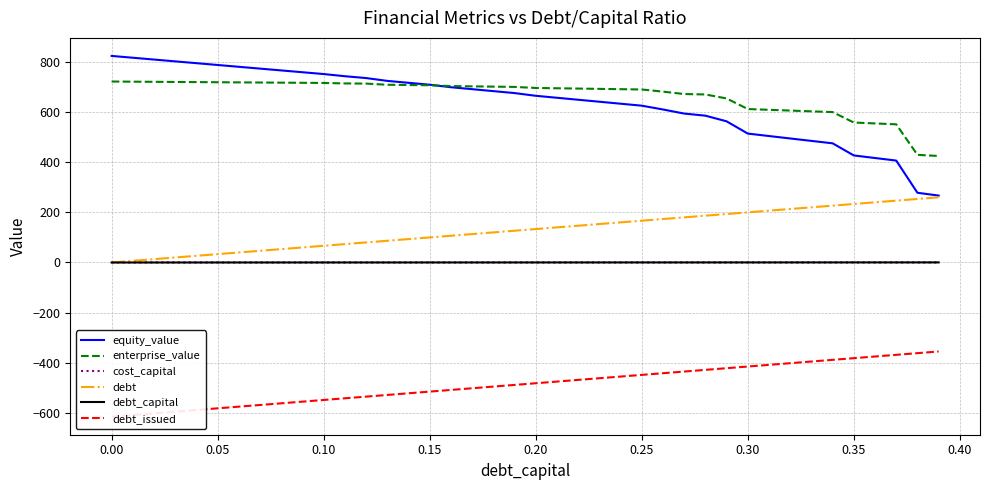

True or false: cost_capital and enterprise_value cross at least once.

False